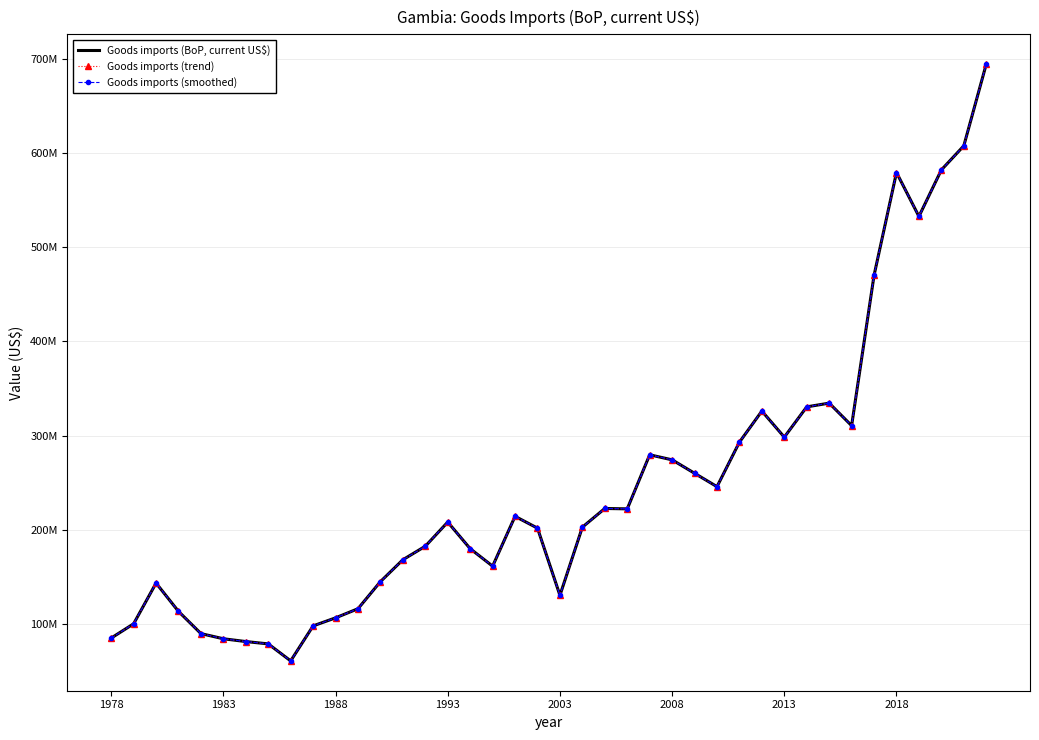

Reading left to right, transcribe all the data shown in this chart.

Goods imports (BoP, current US$): 85115857.8	100274526.4	143464533.3	113407385.4	89862015.6	84378890.9	81424463.3	78936816.0	60912889.7	98043648.9	106563043.9	116264305.0	145005855.3	168217829.9	182559807.3	208175628.3	179945858.4	161416309.1	214276087.5	201741801.6	130456325.4	202769689.7	222607885.1	222215138.2	279566039.1	274213163.3	259958864.7	245762740.7	292985196.2	325935524.5	298288538.0	330419020.4	334386543.9	310504706.8	469970465.4	579056166.5	532470804.1	581815543.3	607359368.0	693994580.0
Goods imports (trend): 85115857.8	100274526.4	143464533.3	113407385.4	89862015.6	84378890.9	81424463.3	78936816.0	60912889.7	98043648.9	106563043.9	116264305.0	145005855.3	168217829.9	182559807.3	208175628.3	179945858.4	161416309.1	214276087.5	201741801.6	130456325.4	202769689.7	222607885.1	222215138.2	279566039.1	274213163.3	259958864.7	245762740.7	292985196.2	325935524.5	298288538.0	330419020.4	334386543.9	310504706.8	469970465.4	579056166.5	532470804.1	581815543.3	607359368.0	693994580.0
Goods imports (smoothed): 85115857.8	100274526.4	143464533.3	113407385.4	89862015.6	84378890.9	81424463.3	78936816.0	60912889.7	98043648.9	106563043.9	116264305.0	145005855.3	168217829.9	182559807.3	208175628.3	179945858.4	161416309.1	214276087.5	201741801.6	130456325.4	202769689.7	222607885.1	222215138.2	279566039.1	274213163.3	259958864.7	245762740.7	292985196.2	325935524.5	298288538.0	330419020.4	334386543.9	310504706.8	469970465.4	579056166.5	532470804.1	581815543.3	607359368.0	693994580.0